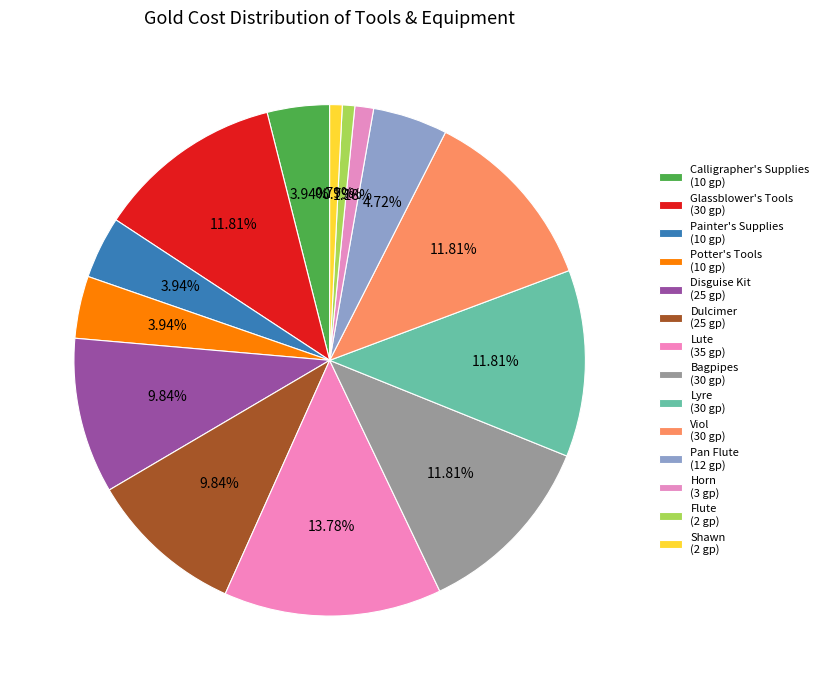

How many segments does this pie chart have?

14